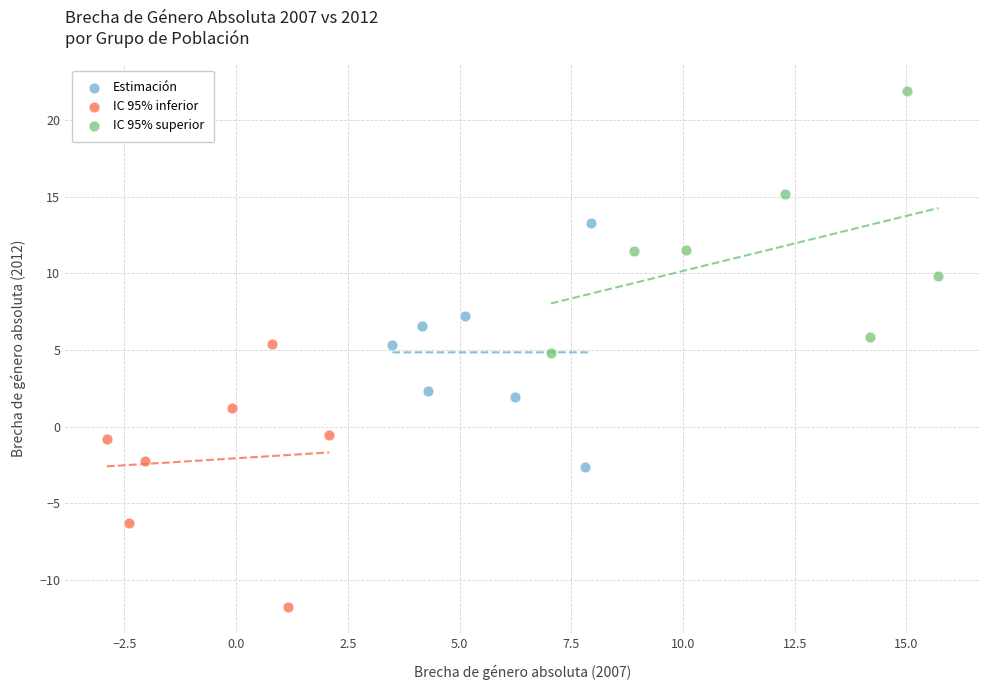

Which series contains the highest Y value?

IC 95% superior